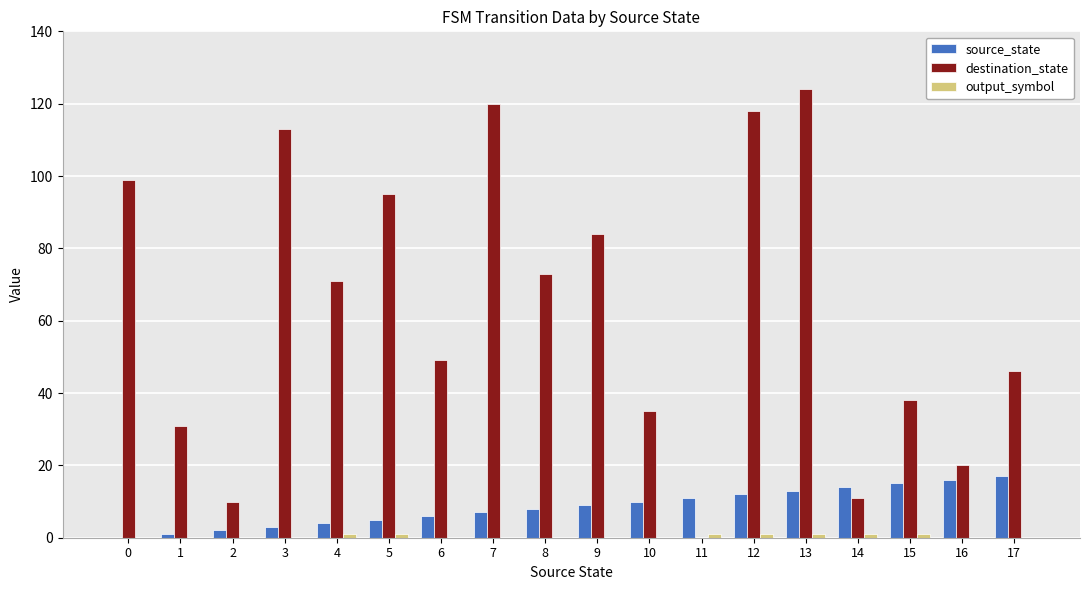

Which label corresponds to the largest value in the chart?

13